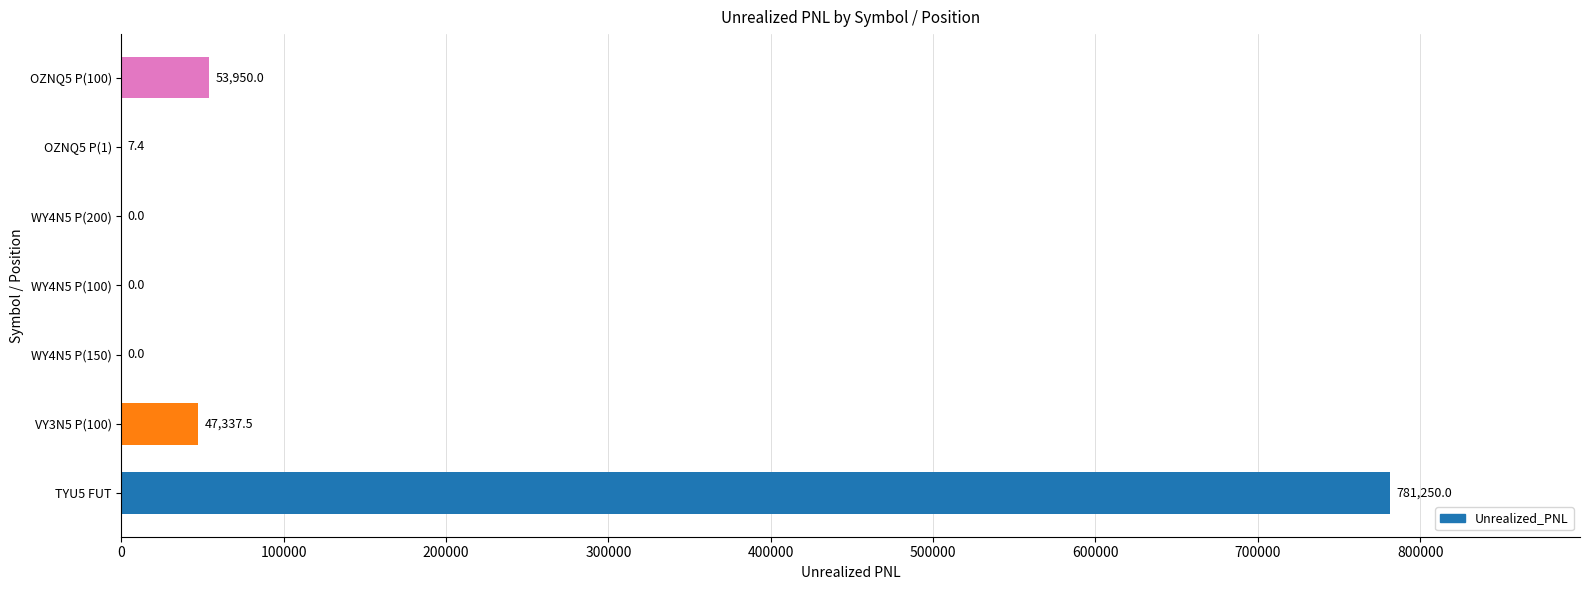

Reading bottom to top, transcribe all the data shown in this chart.

TYU5 FUT=781250.0	VY3N5 P(100)=47337.5	WY4N5 P(150)=0.0	WY4N5 P(100)=0.0	WY4N5 P(200)=0.0	OZNQ5 P(1)=7.4	OZNQ5 P(100)=53950.0